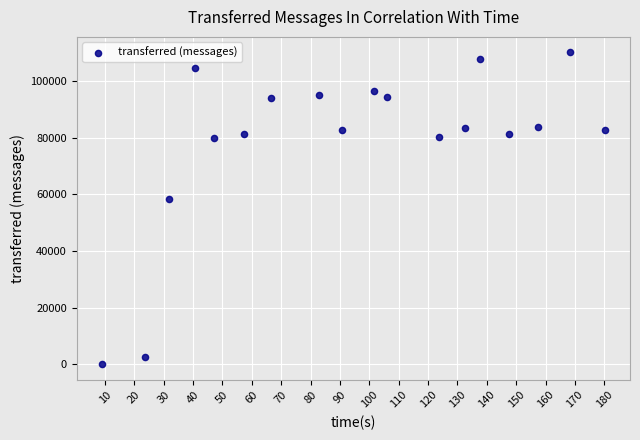

What is the range of Y values (max minus min)?

110120